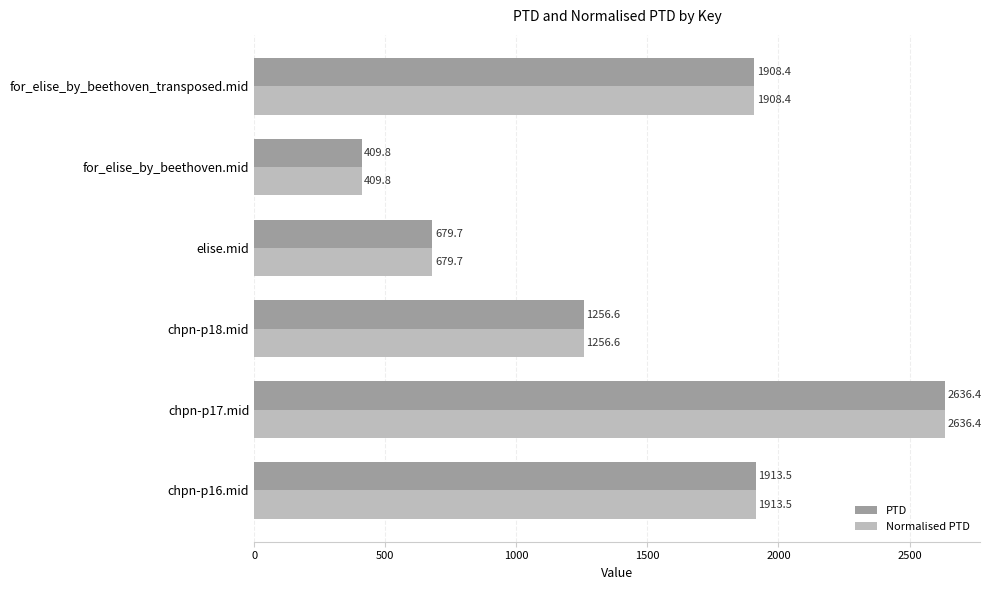

The PTD series shows 1908.4 at for_elise_by_beethoven_transposed.mid. True or false?

True